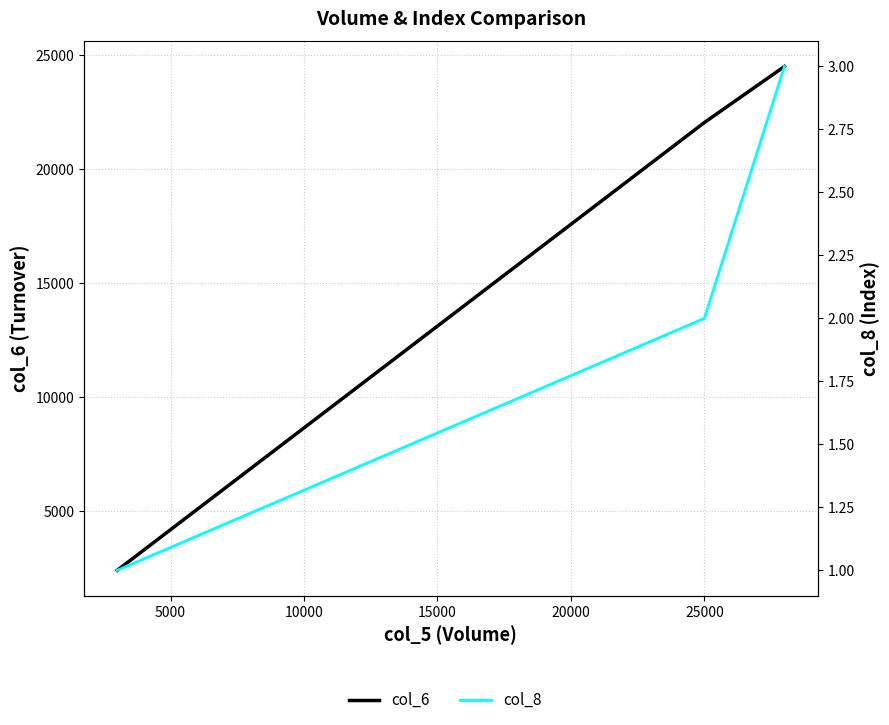

What is the average value of the col_8 series?

2